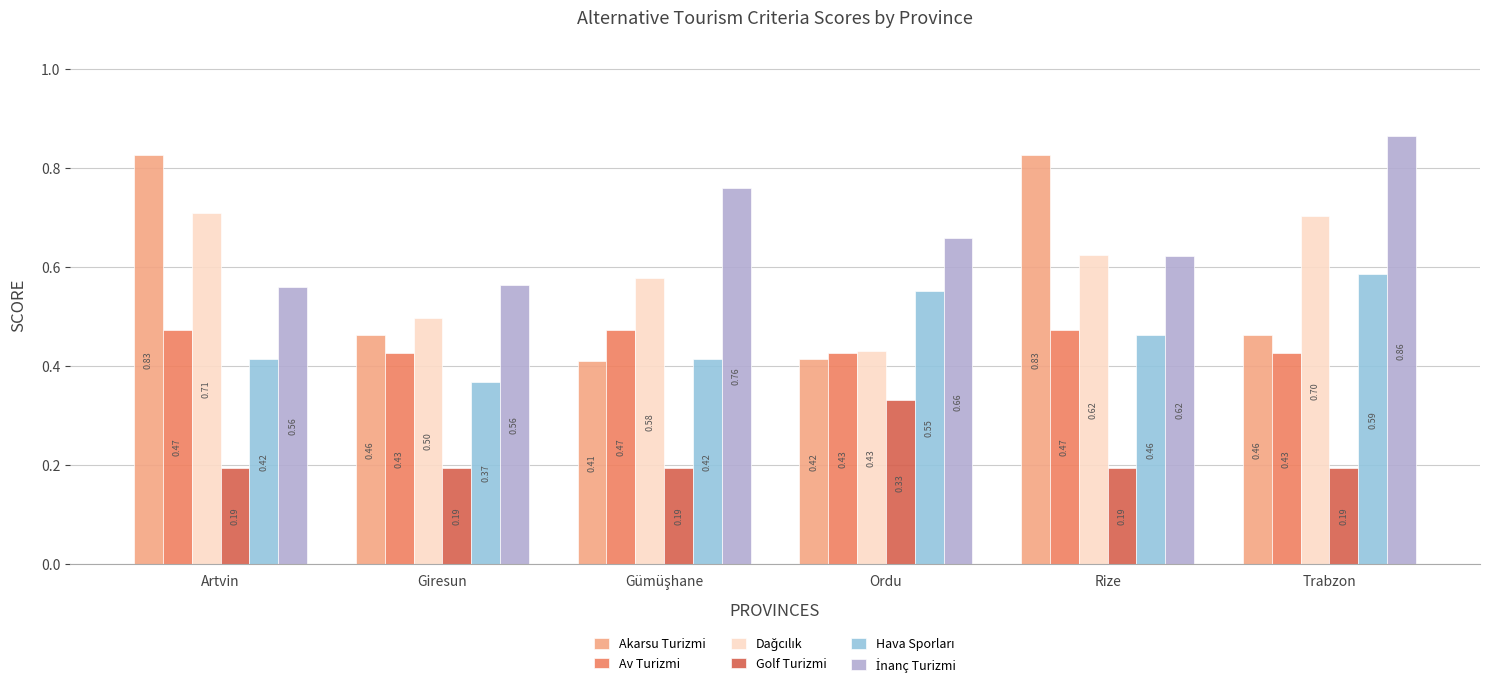

Which label corresponds to the largest value in the chart?

Trabzon